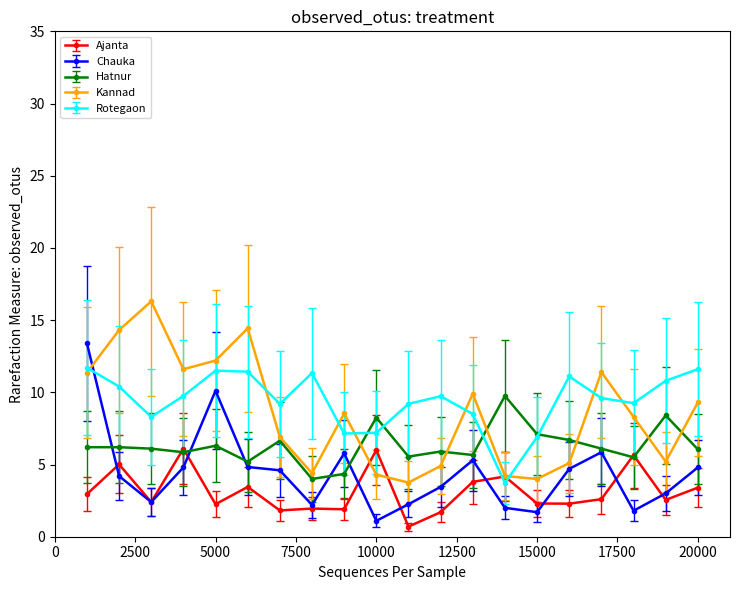

True or false: Kannad and Ajanta intersect in this chart.

True